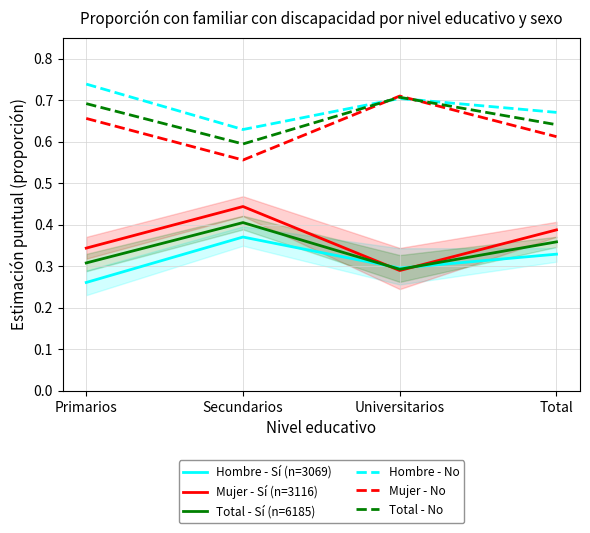

True or false: Hombre - Sí (n=3069) has a value of 0.3 at Total.

True